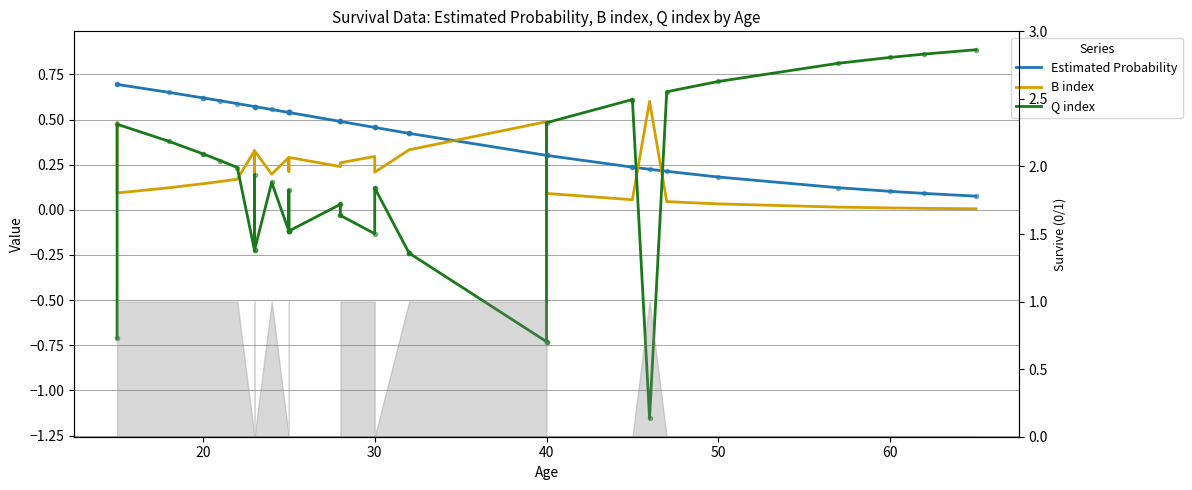

What is the average value of the Q index series?

0.1